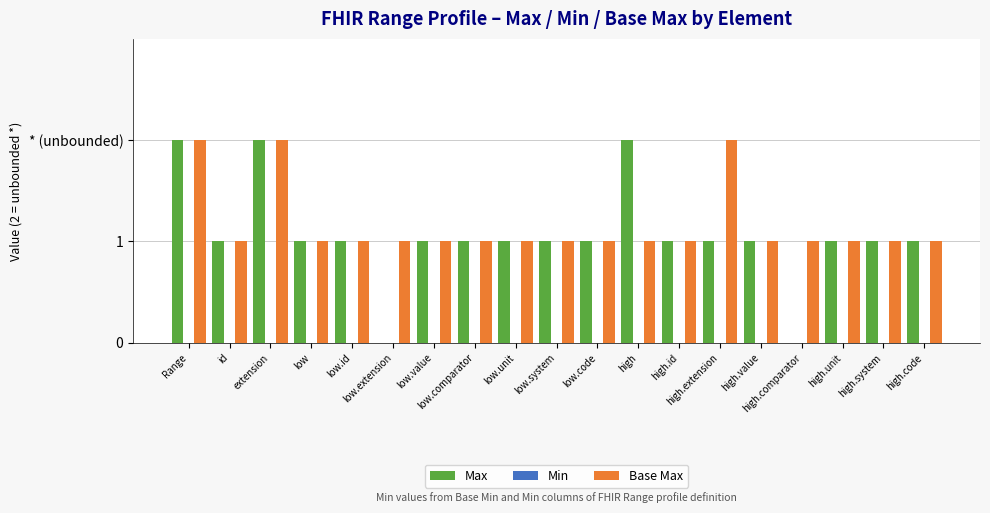

What is the approximate value of Max at high.code?

1